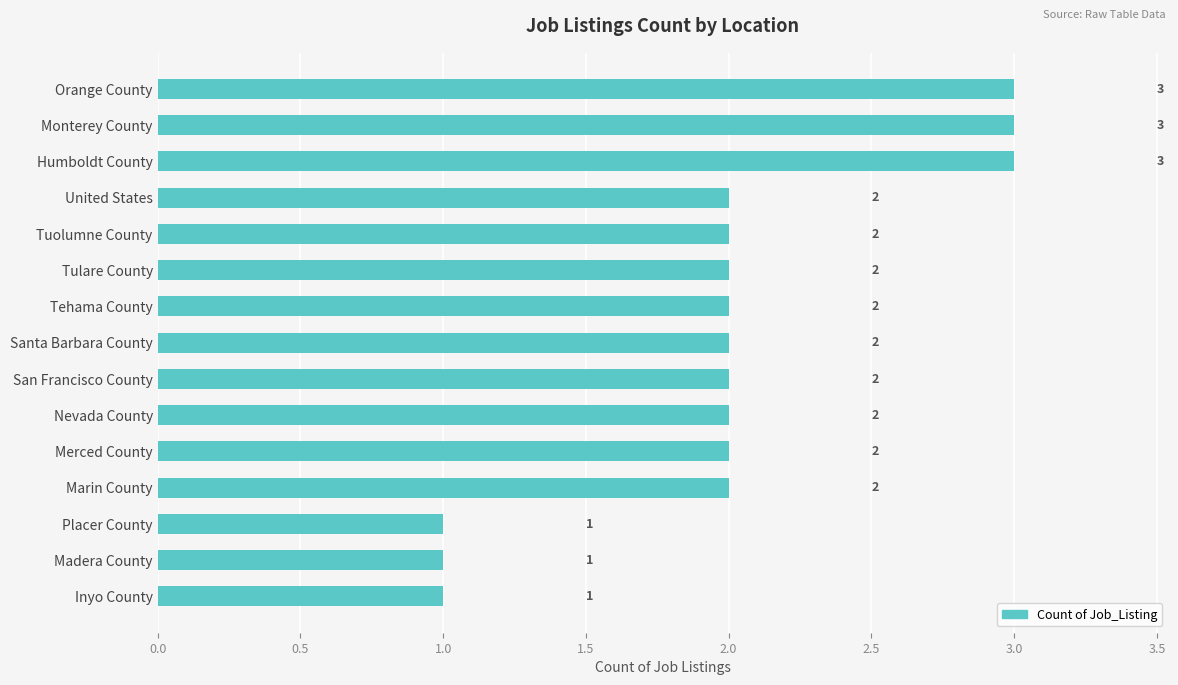

What is the maximum value shown in the chart?

3